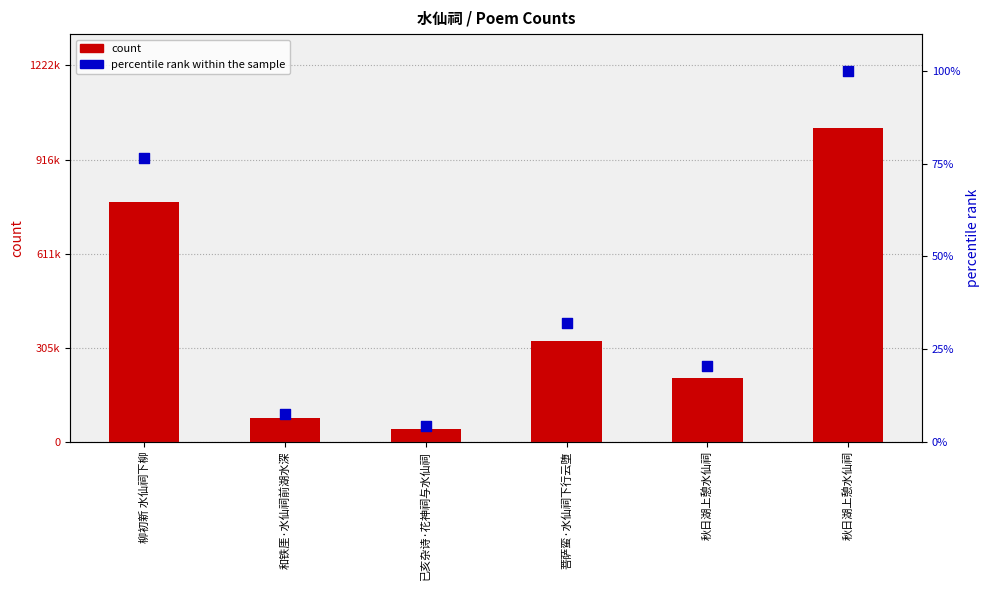

At which category is the sum across all series the highest?

秋日湖上憩水仙祠